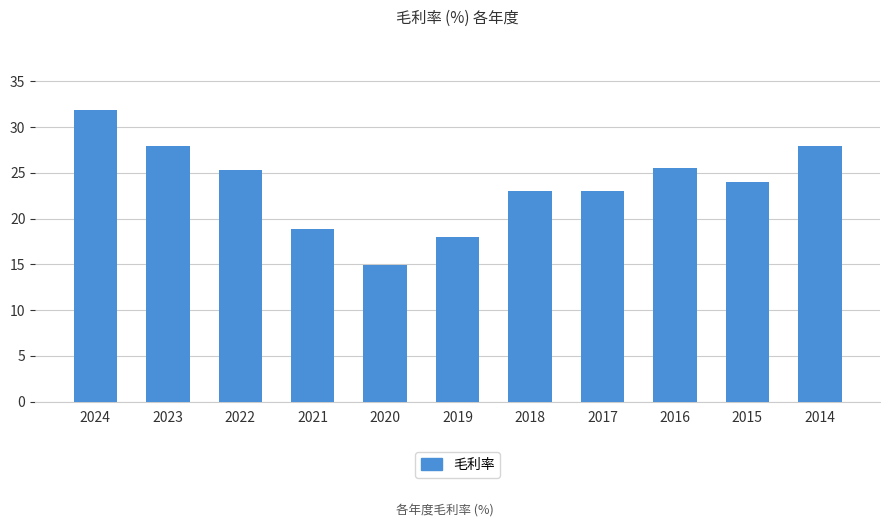

What is the difference between the maximum and minimum values?

17.0